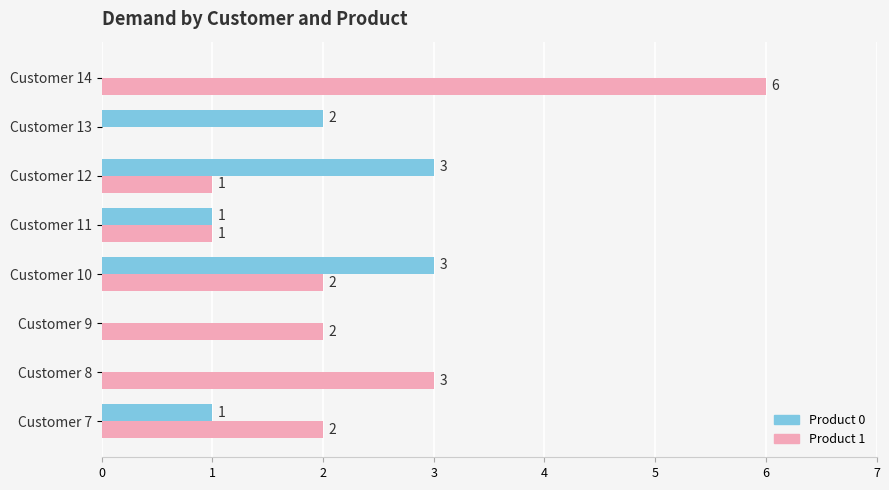

At which category is the sum across all series the highest?

Customer 14